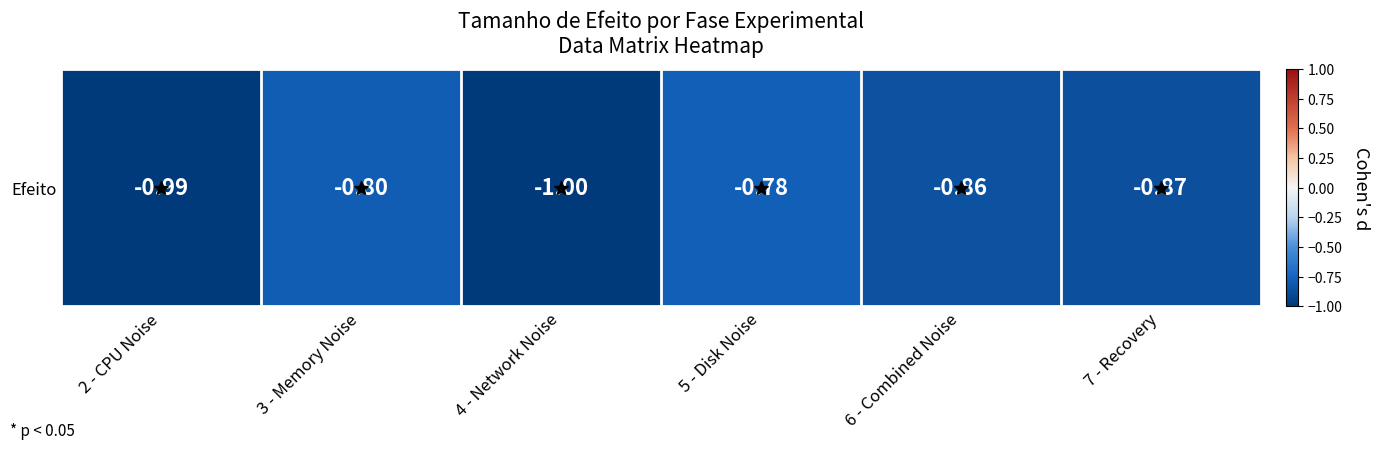

Between 7 - Recovery and 3 - Memory Noise, which is larger?

3 - Memory Noise